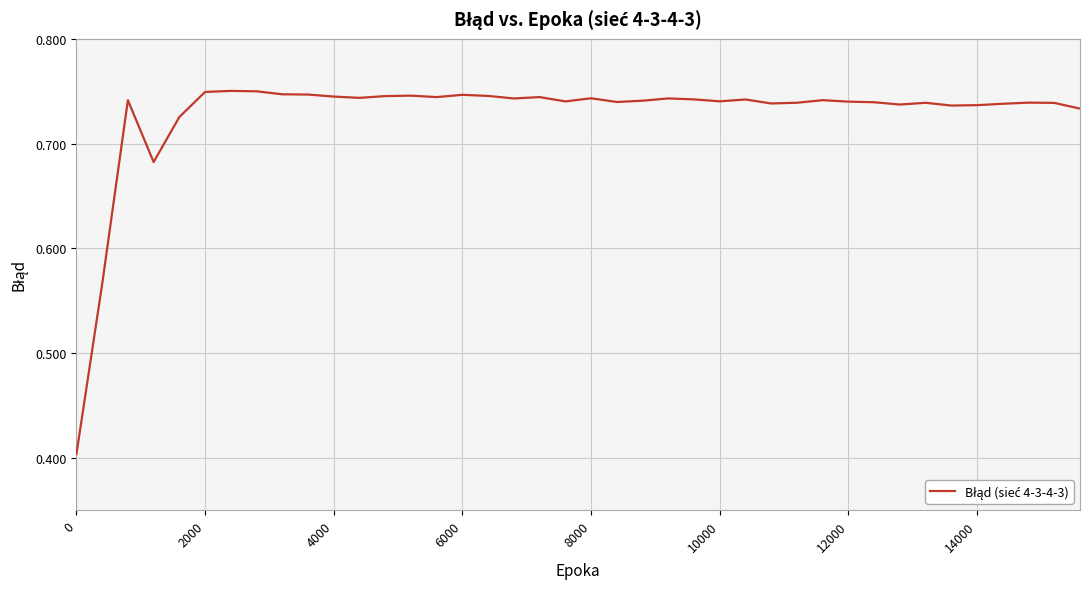

What is the sum of all values?

29.1